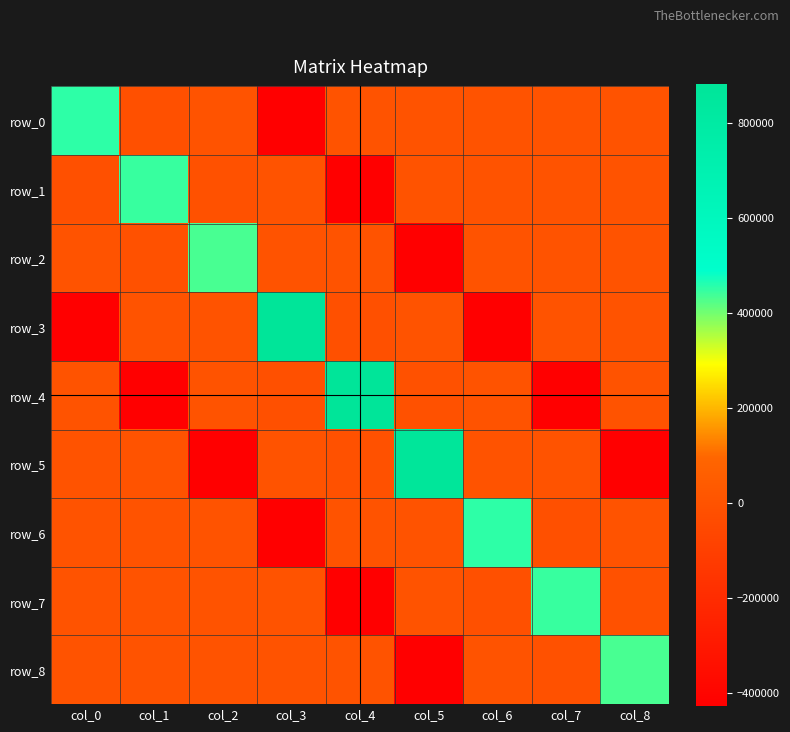

True or false: row_5 has a value of -428062.7 at col_2.

True